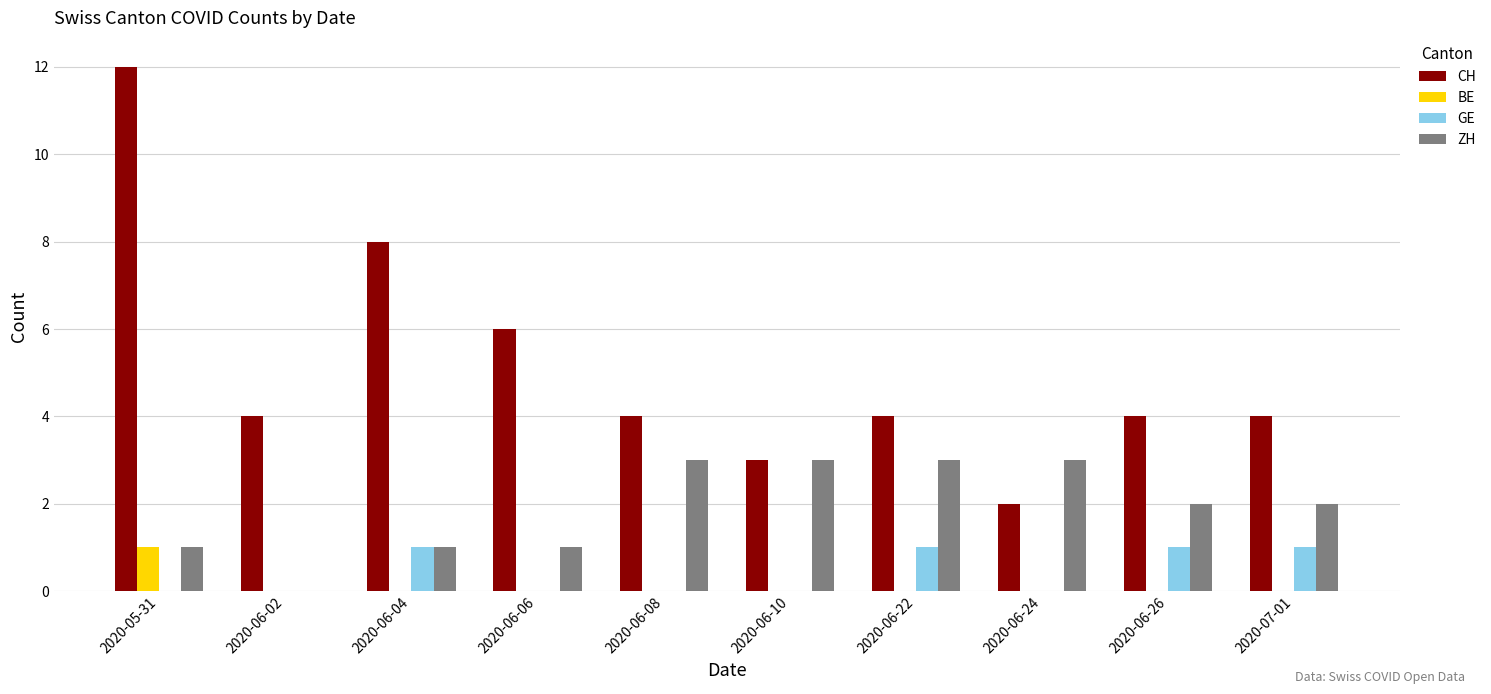

What is the approximate value of CH at 2020-06-04?

8